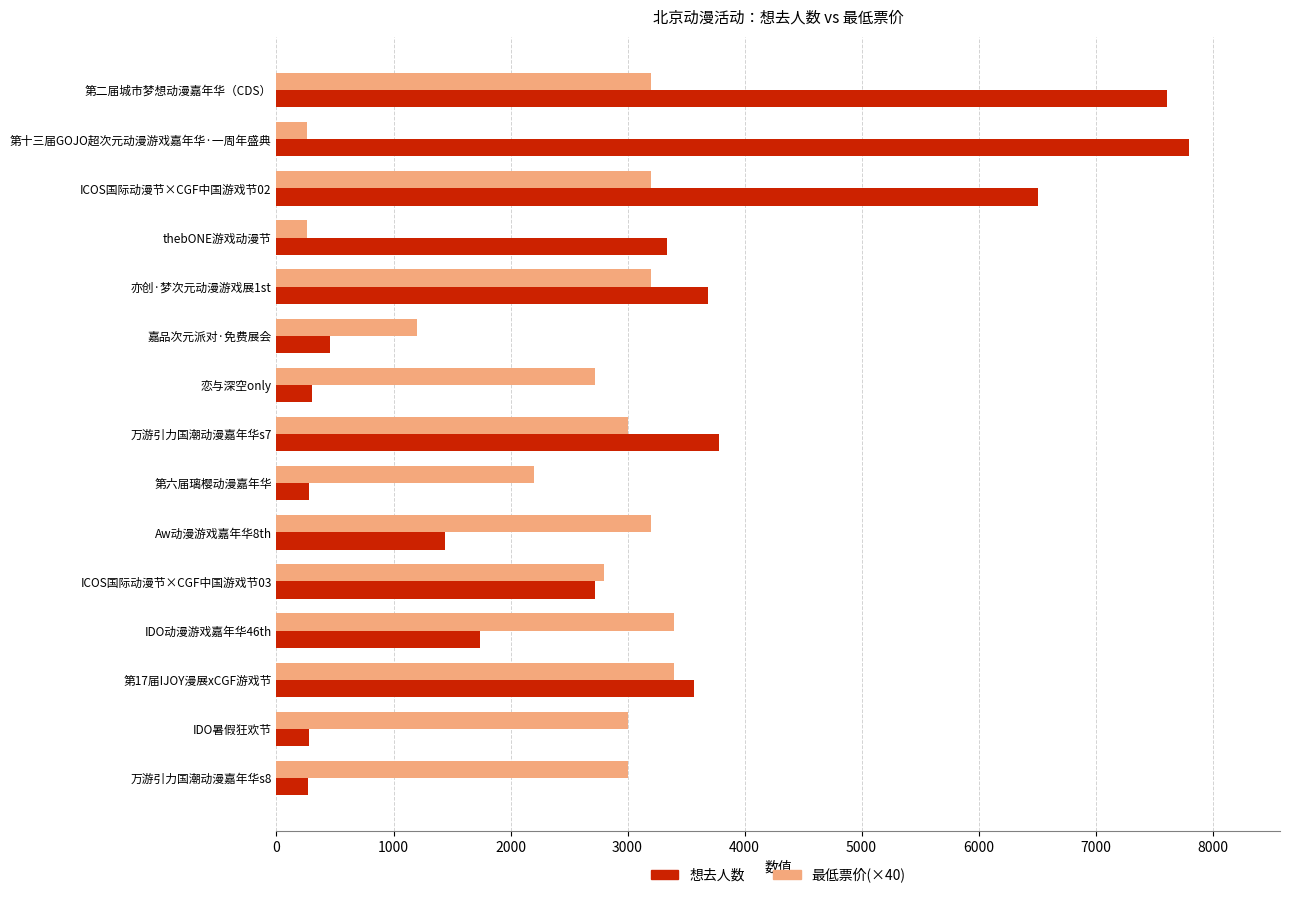

Is the value of 想去人数 at 第二届城市梦想动漫嘉年华（CDS） greater than the value of 最低票价(×40) at IDO动漫游戏嘉年华46th?

Yes